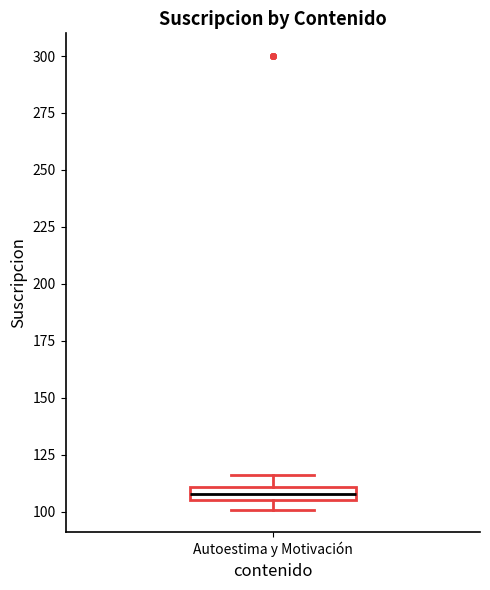

Where does the upper whisker of the box for Autoestima y Motivación end on the y-axis? The values are not printed on the chart, so give them approximately, as read against the axis.

115